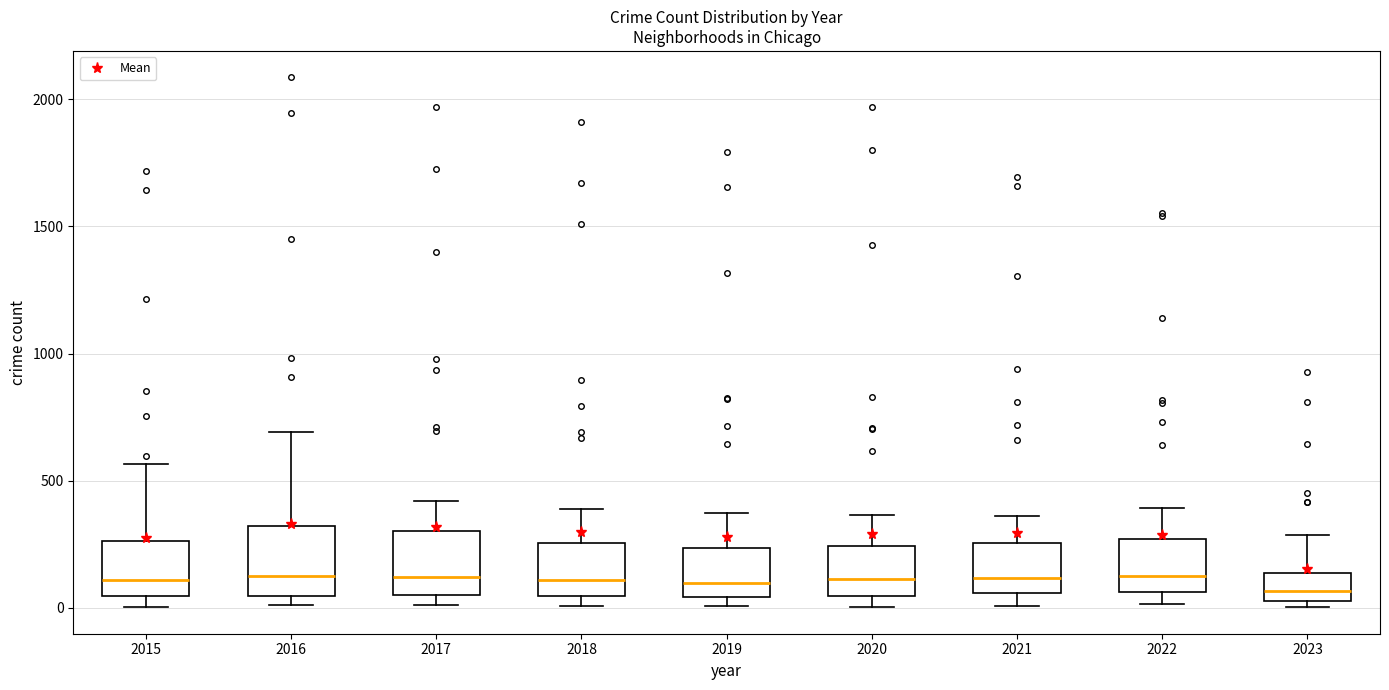

Reading left to right, transcribe this box plot: for each box, give where its median line is, the range the box spans, and where its two whiskers end, as read against the y-axis. The values are not printed on the chart, so give them approximately, as read against the axis.

2015: median 100, box 50 to 250, whiskers 0 to 550
2016: median 150, box 50 to 300, whiskers 0 to 700
2017: median 100, box 50 to 300, whiskers 0 to 400
2018: median 100, box 50 to 250, whiskers 0 to 400
2019: median 100, box 50 to 250, whiskers 0 to 400
2020: median 100, box 50 to 250, whiskers 0 to 350
2021: median 100, box 50 to 250, whiskers 0 to 350
2022: median 100, box 50 to 250, whiskers 0 to 400
2023: median 50 (inside the box), box 50 to 150, whiskers 0 to 300